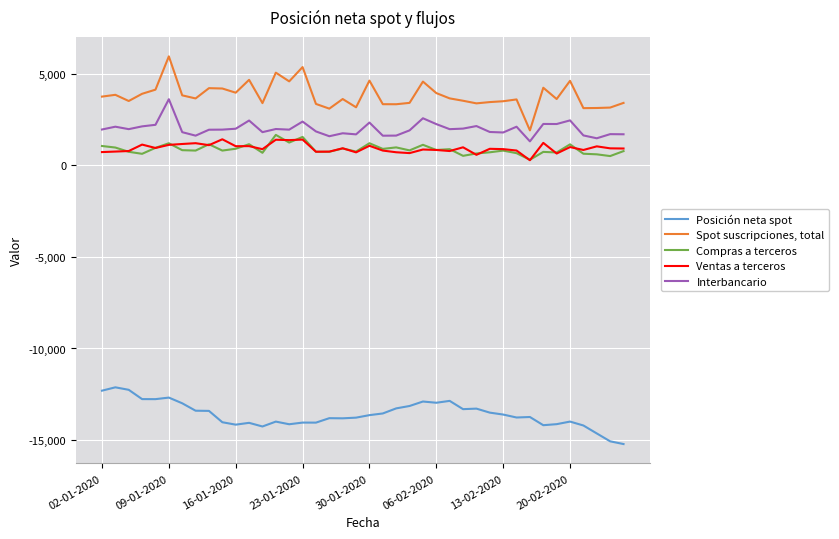

What is the maximum value for Interbancario?

3622